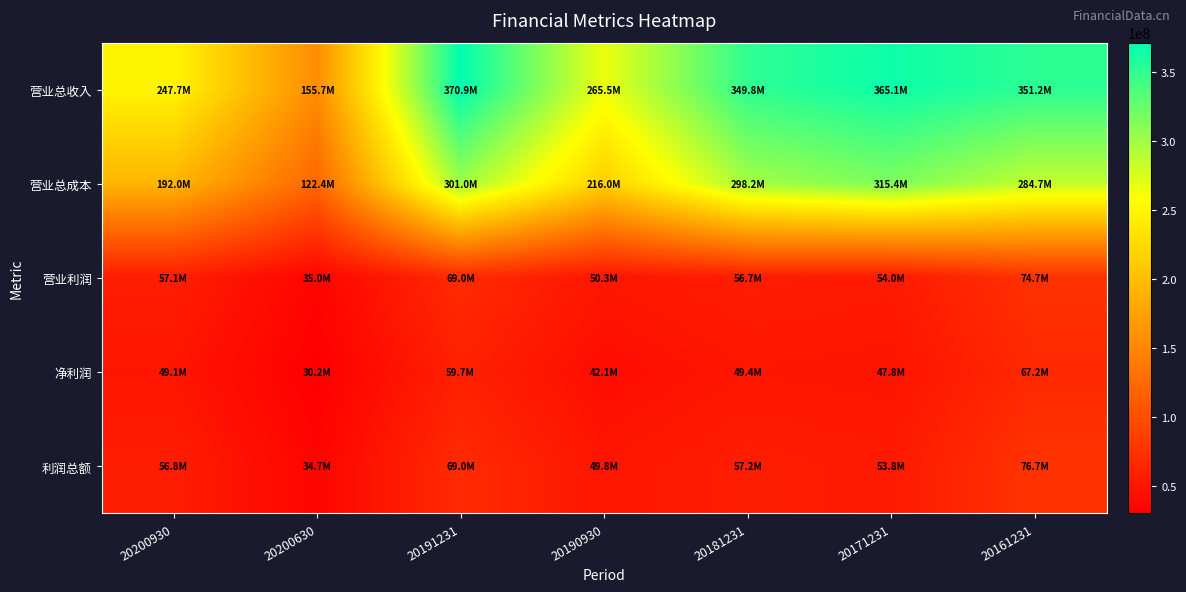

Reading right to left, what are all the values shown in this chart?

营业总收入: 20161231=351155054.1	20171231=365116161.1	20181231=349772228.0	20190930=265462037.4	20191231=370886753.7	20200630=155701534.8	20200930=247689138.1
营业总成本: 20161231=284747143.6	20171231=315363649.3	20181231=298198015.7	20190930=215991348.4	20191231=301025219.0	20200630=122415492.8	20200930=191999725.3
营业利润: 20161231=74693239.0	20171231=53990935.8	20181231=56669469.5	20190930=50272773.9	20191231=68970773.3	20200630=34974040.9	20200930=57079843.8
净利润: 20161231=67205280.1	20171231=47780992.8	20181231=49420093.5	20190930=42055175.5	20191231=59702503.2	20200630=30176887.9	20200930=49132470.5
利润总额: 20161231=76724480.6	20171231=53824133.4	20181231=57154161.3	20190930=49816459.5	20191231=68990866.8	20200630=34704023.3	20200930=56806982.3